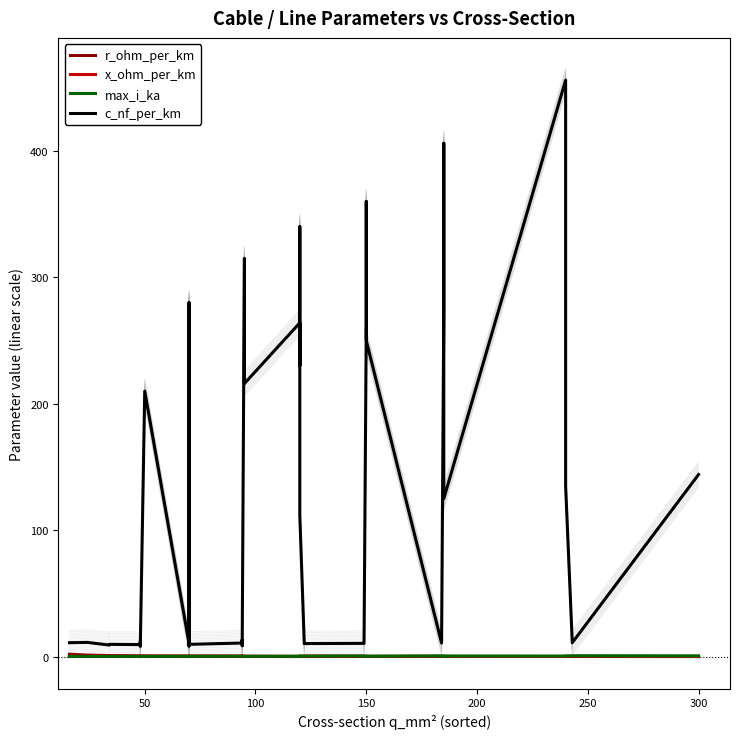

Reading left to right, list all the values displayed in this chart.

r_ohm_per_km: 1.9	1.2	0.8	0.8	0.6	0.6	0.6	0.6	0.6	0.4	0.4	0.4	0.4	0.4	0.3	0.3	0.3	0.3	0.3	0.3	0.2	0.3	0.3	0.2	0.2	0.2	0.2	0.2	0.2	0.2	0.2	0.2	0.2	0.2	0.1	0.1	0.1	0.1	0.1	0.1
x_ohm_per_km: 0.3	0.3	0.4	0.4	0.4	0.3	0.3	0.5	0.1	0.3	0.1	0.1	0.5	0.4	0.3	0.3	0.4	0.3	0.1	0.1	0.1	0.1	0.1	0.2	0.3	0.3	0.3	0.3	0.1	0.1	0.1	0.3	0.1	0.1	0.2	0.1	0.1	0.1	0.3	0.1
max_i_ka: 0.1	0.1	0.2	0.2	0.2	0.2	0.2	0.2	0.1	0.3	0.2	0.2	0.3	0.3	0.3	0.3	0.3	0.3	0.2	0.3	0.2	0.3	0.3	0.4	0.4	0.4	0.5	0.5	0.3	0.3	0.3	0.5	0.4	0.4	0.5	0.4	0.4	0.5	0.6	0.6
c_nf_per_km: 11.0	11.2	9.2	9.7	9.5	12.2	10.1	8.0	210.0	10.4	280.0	190.0	8.4	9.7	10.8	13.2	8.7	10.0	315.0	216.0	264.0	230.0	340.0	112.0	11.1	10.3	10.5	11.2	261.0	360.0	250.0	10.8	273.0	406.0	125.0	456.0	304.0	135.0	11.0	144.0